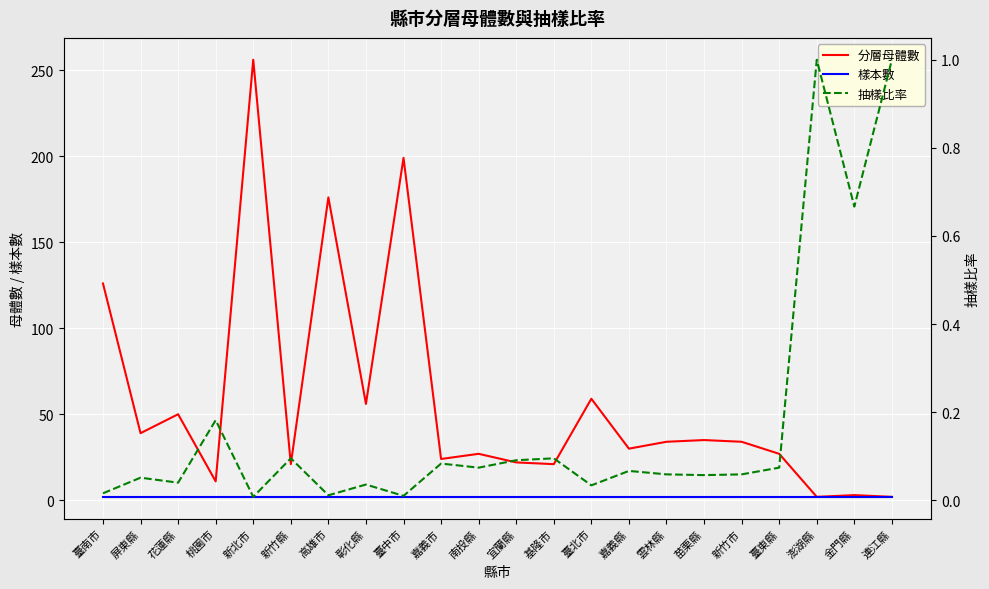

True or false: 分層母體數 has more than 0 points higher than both neighbors.

True